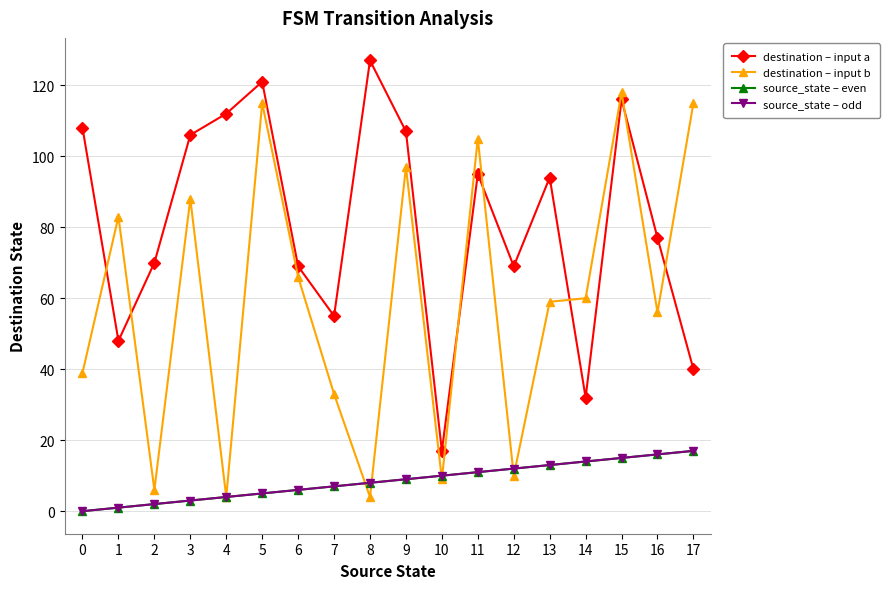

Is it true that source_state – odd equals 5 at 5?

True